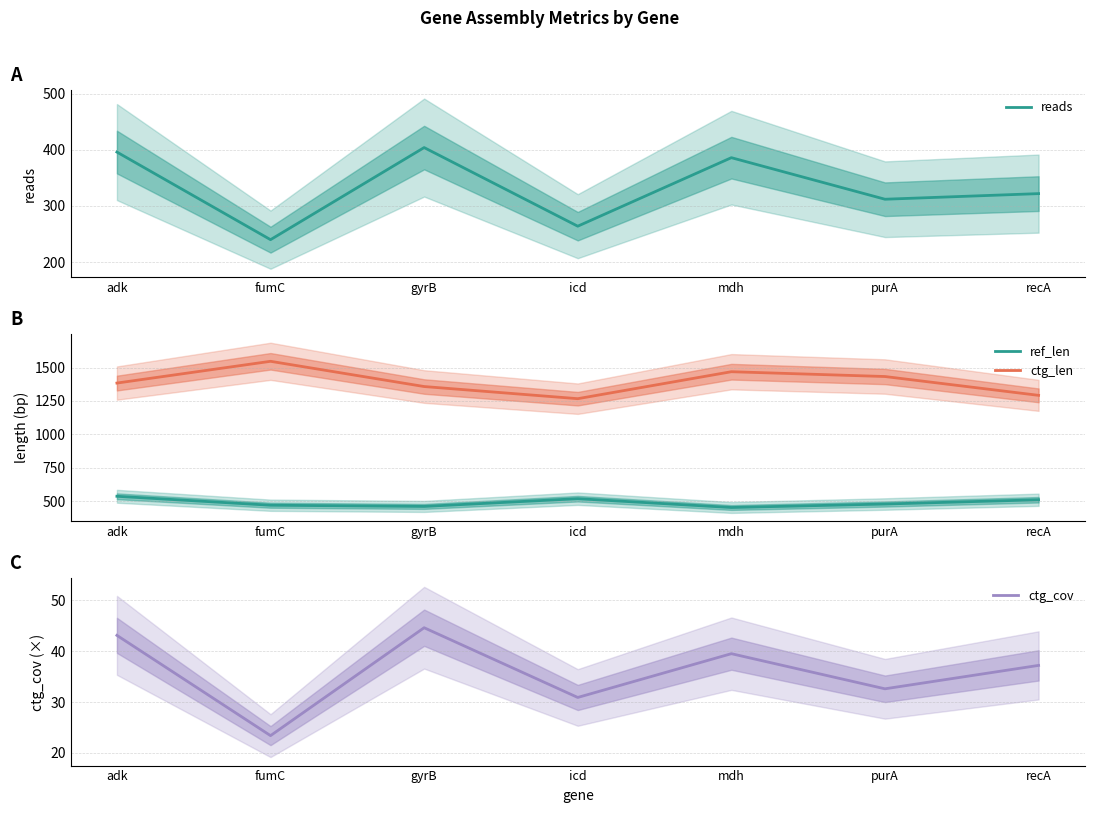

True or false: ctg_len and ref_len cross at least once.

False